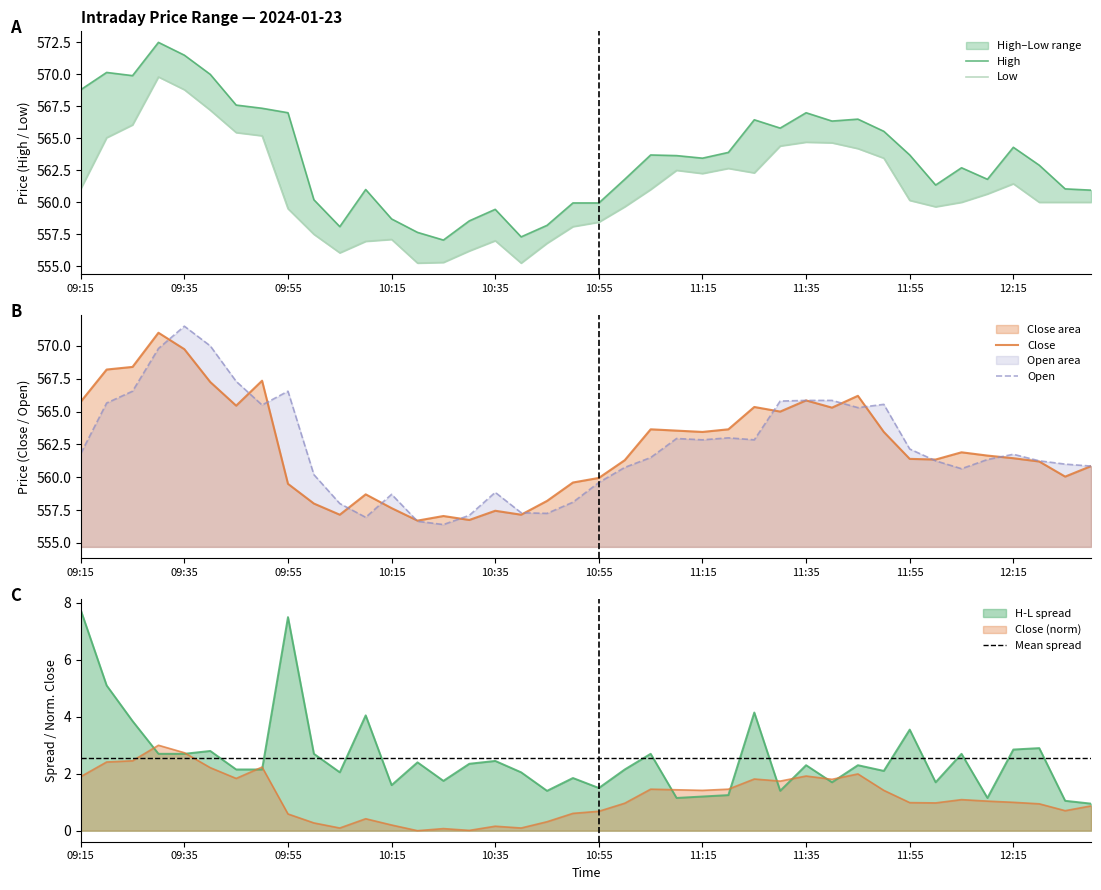

True or false: Mean spread and Close (norm) intersect in this chart.

True